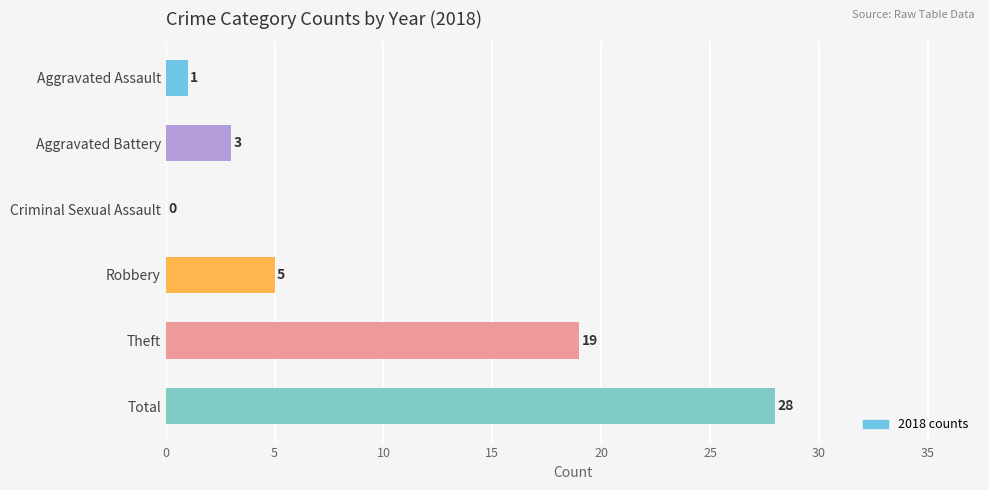

What is the sum of the values at Aggravated Battery and Robbery?

8